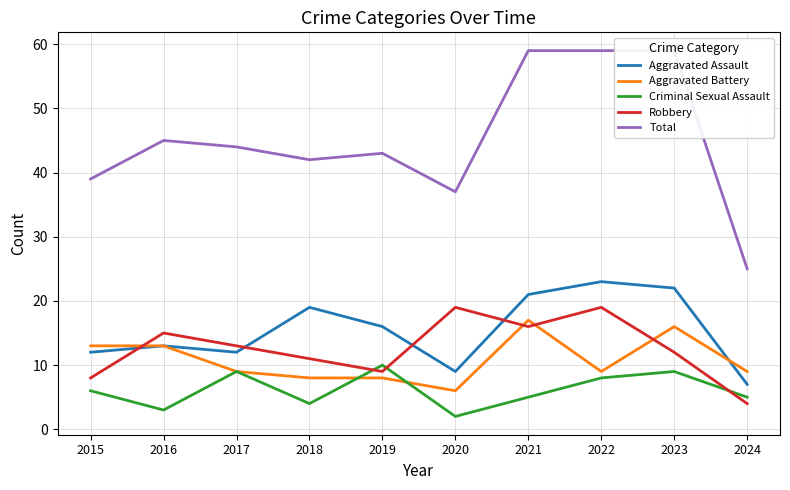

Is this an area chart (filled region under the line)?

No